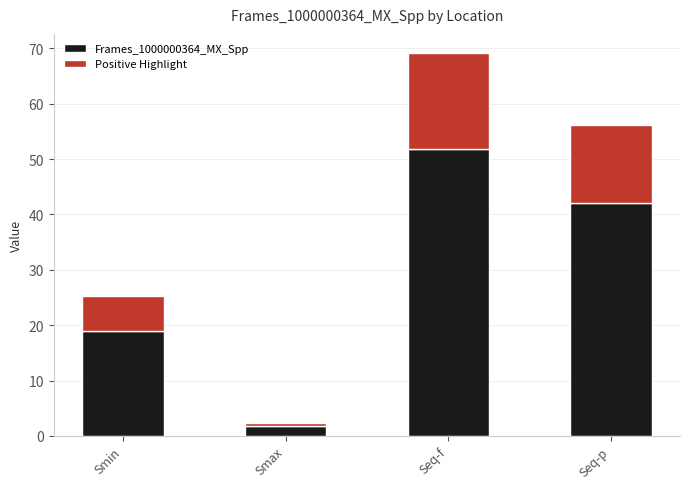

At which label does the data first exceed 56?

Seq-f